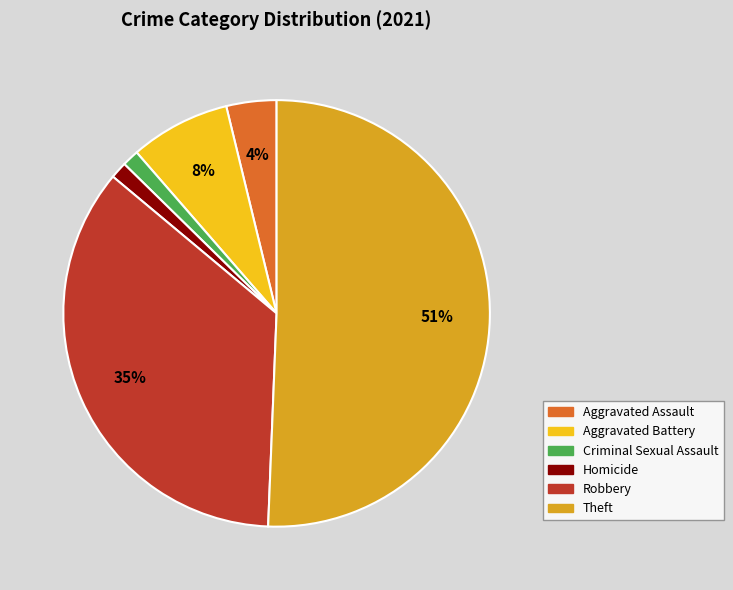

What is the largest slice in the pie chart?

Theft